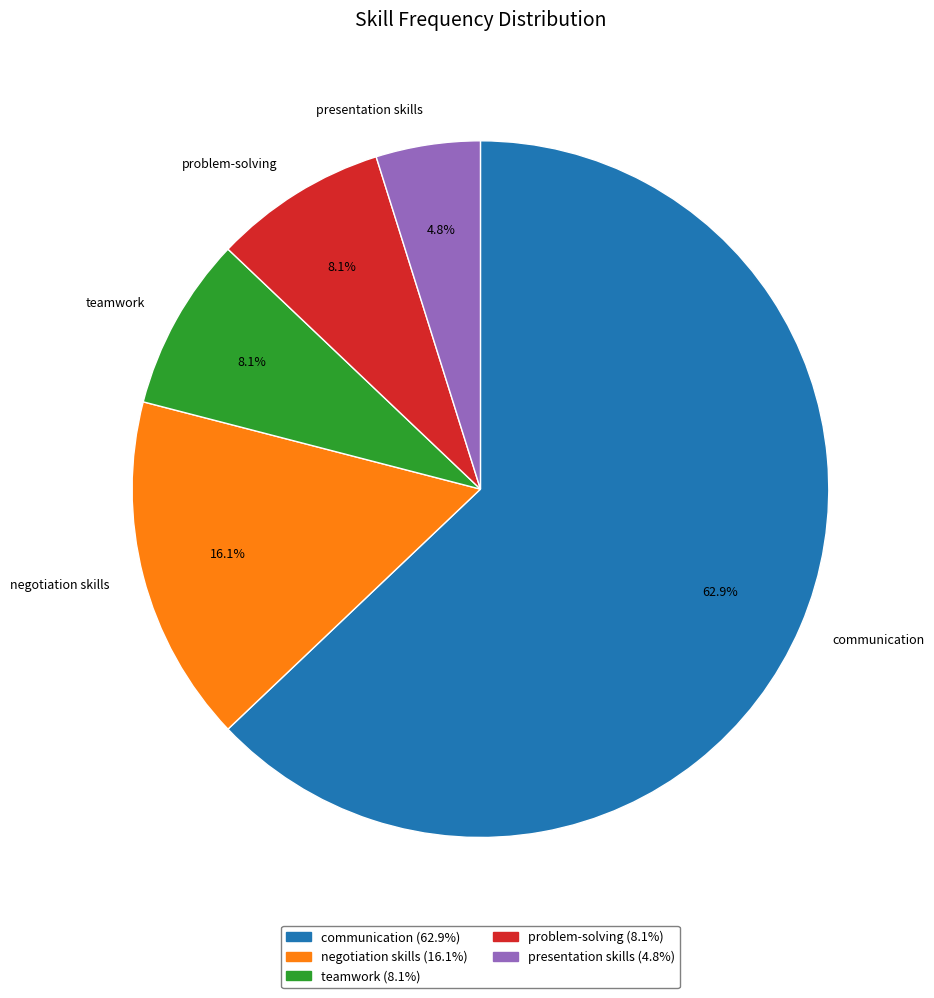

Do teamwork and communication together represent more than half of the pie?

Yes